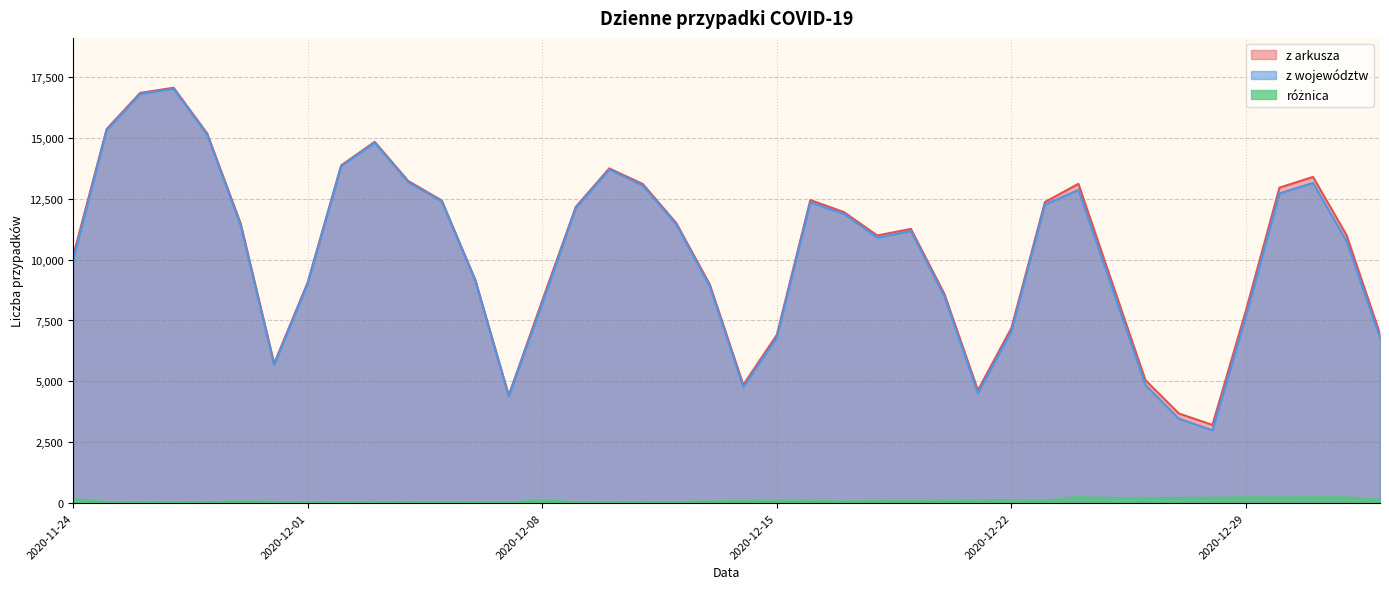

Does the chart have visible grid lines?

Yes